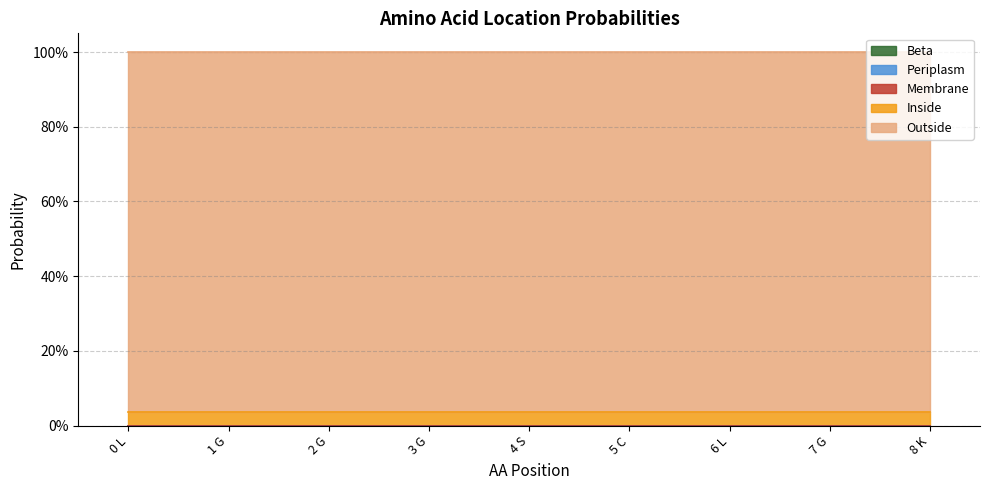

Which series changed the most between 3 G and 4 S?

Beta